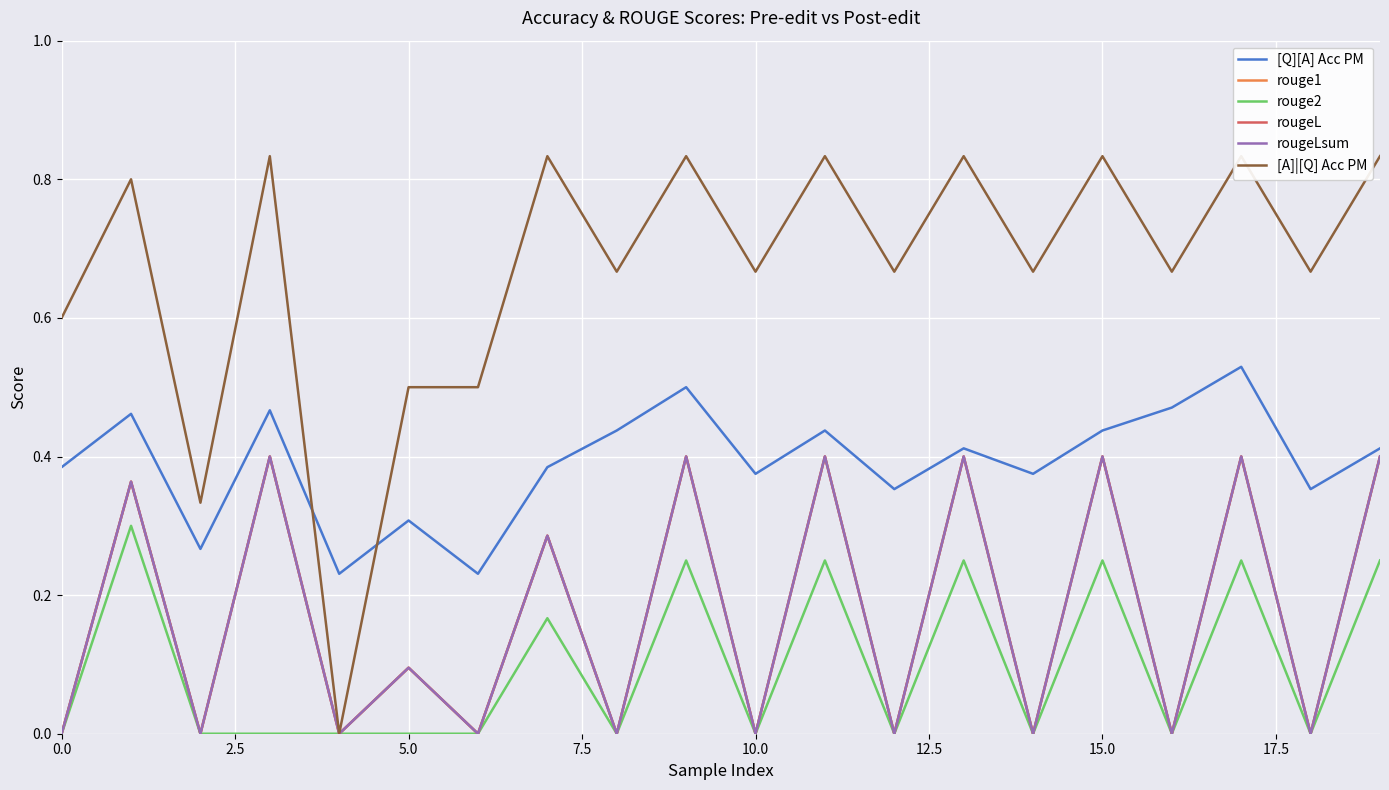

True or false: rouge2 has a value of 0.4 at 17.

False